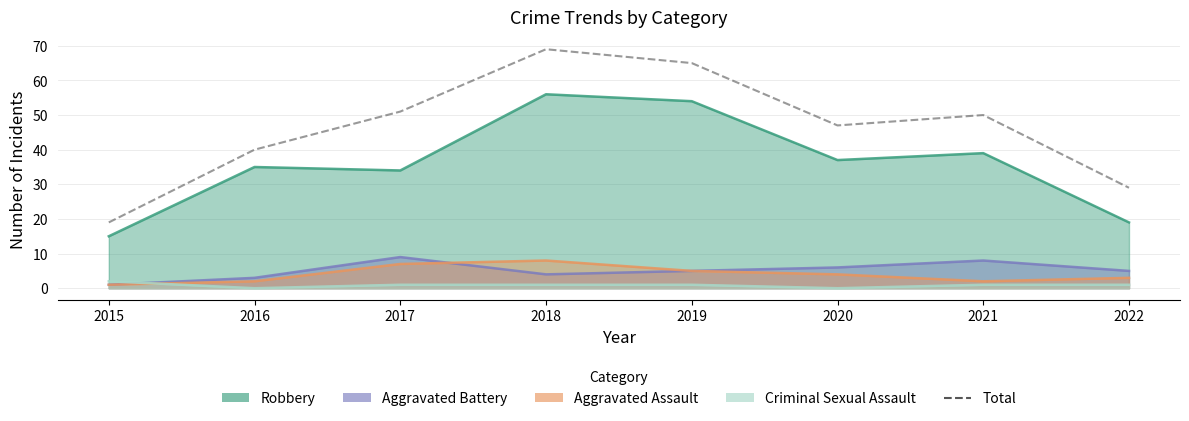

What is the change in value from 2015 to 2020?

+28